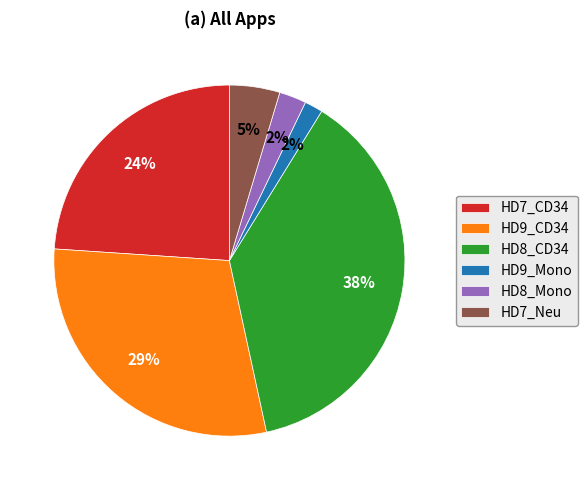

Is there any slice that represents more than half of the pie?

No